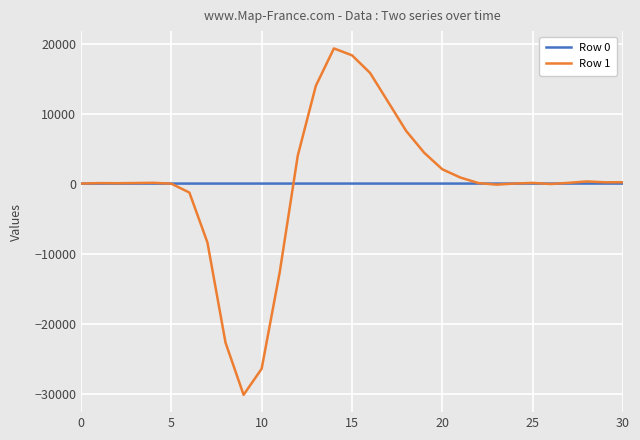

What is the minimum value shown in the chart?

-30137.0